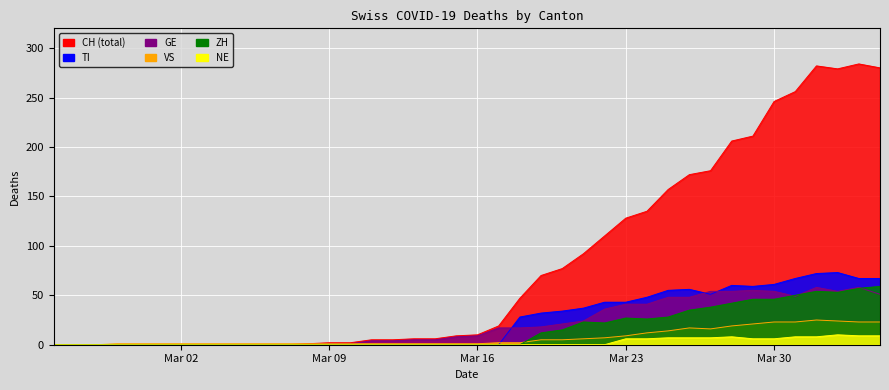

True or false: ZH and TI intersect in this chart.

False